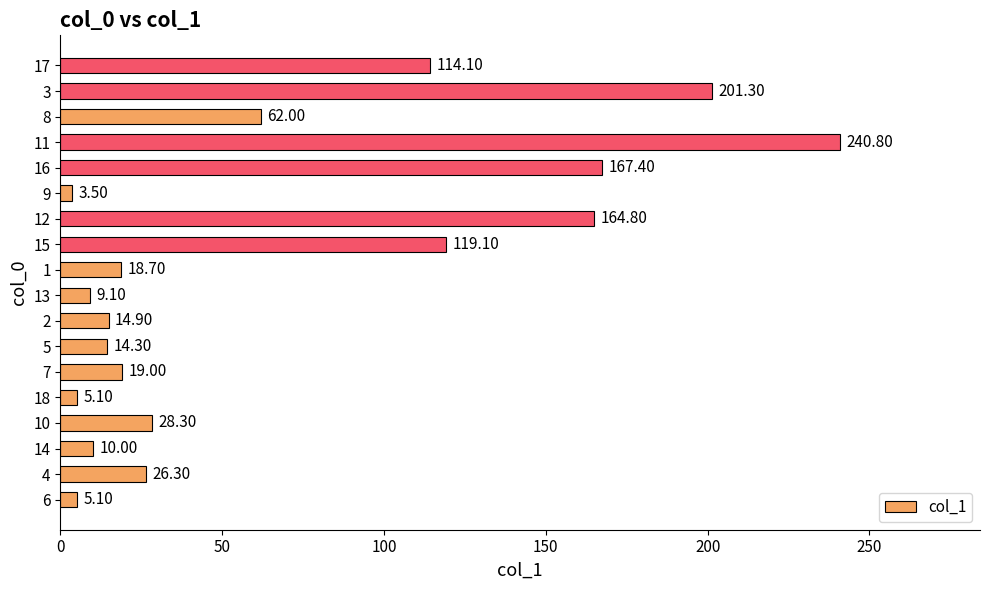

How many bars are there in total?

18